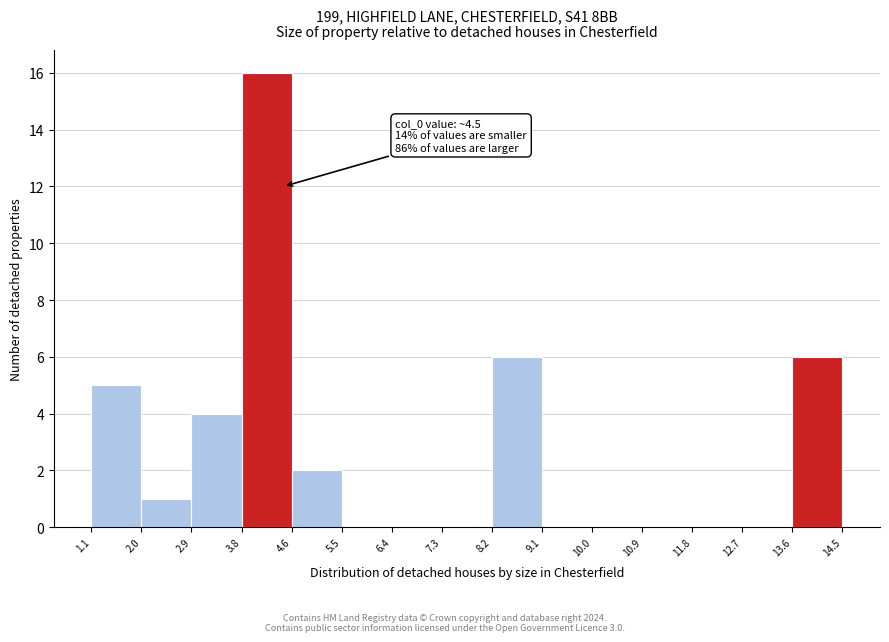

Over which range of the x-axis is the bar tallest?

3.8 to 4.6